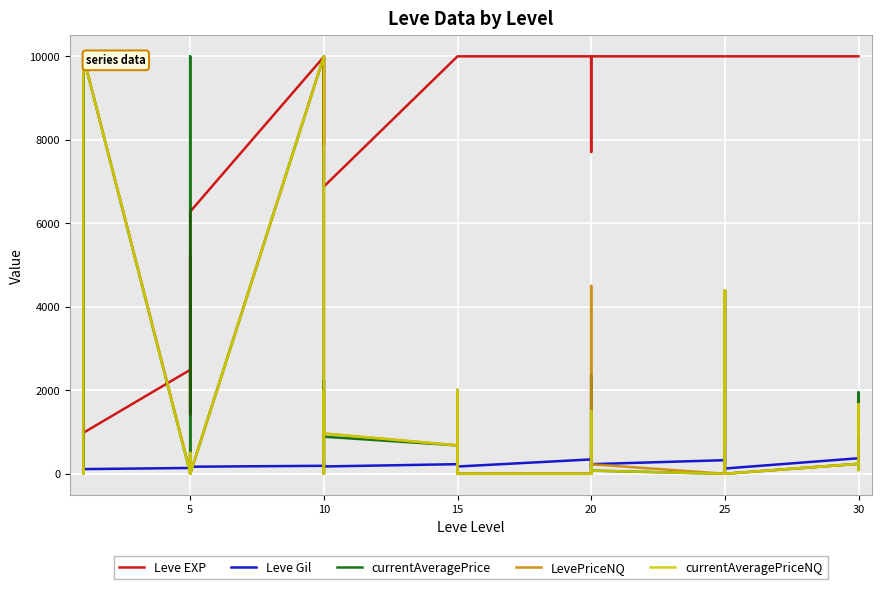

How many lines are shown in the chart?

5